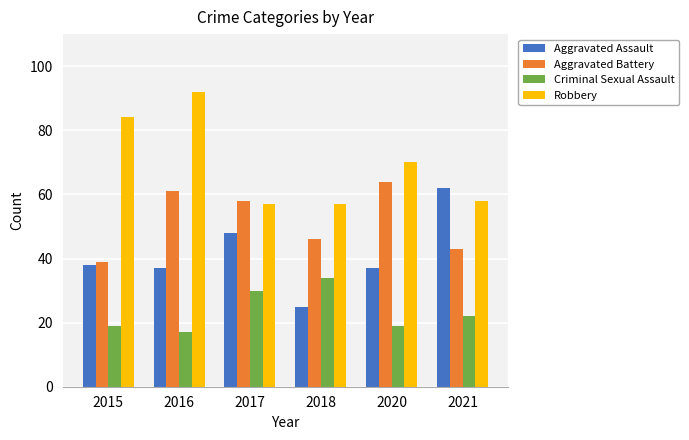

What is the difference between the highest and lowest values at 2017?

28